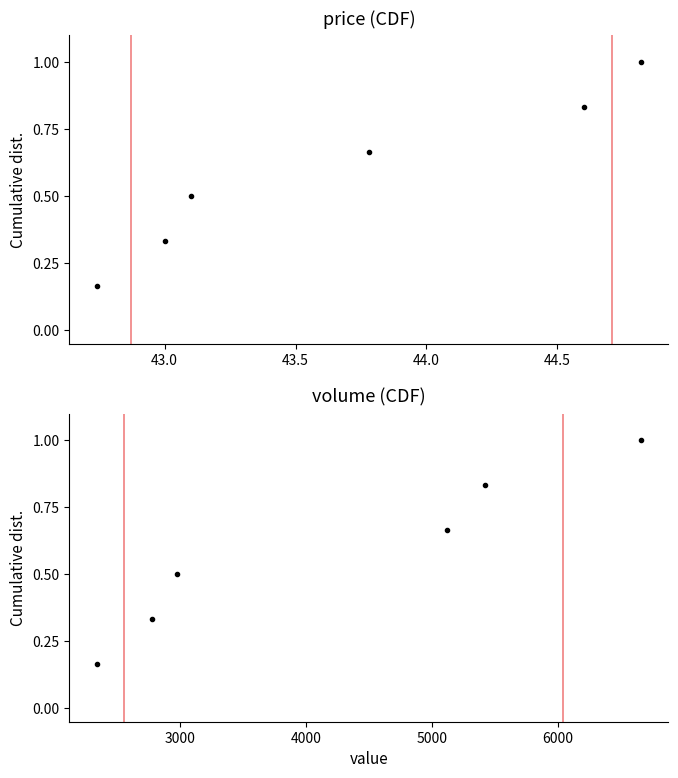

What is the average value of the volume series?

0.6